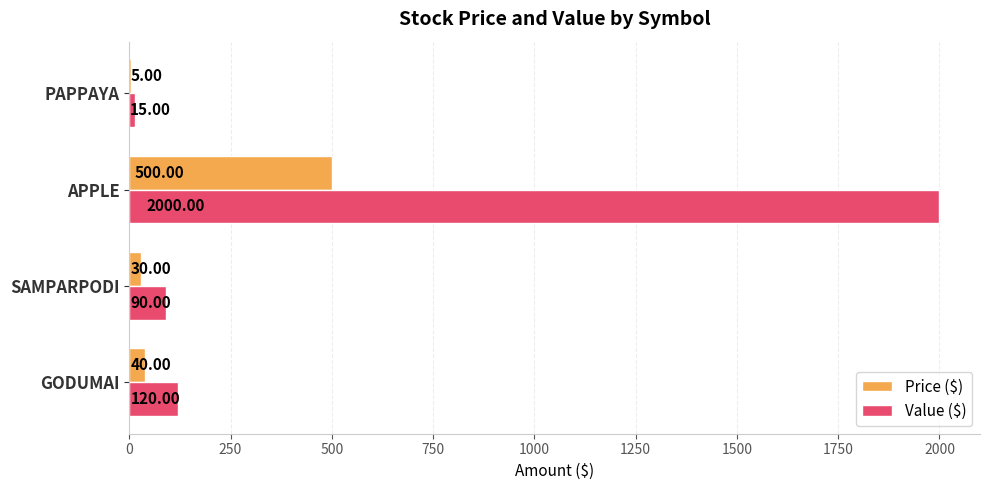

Which series has the largest total across all categories?

Value ($)